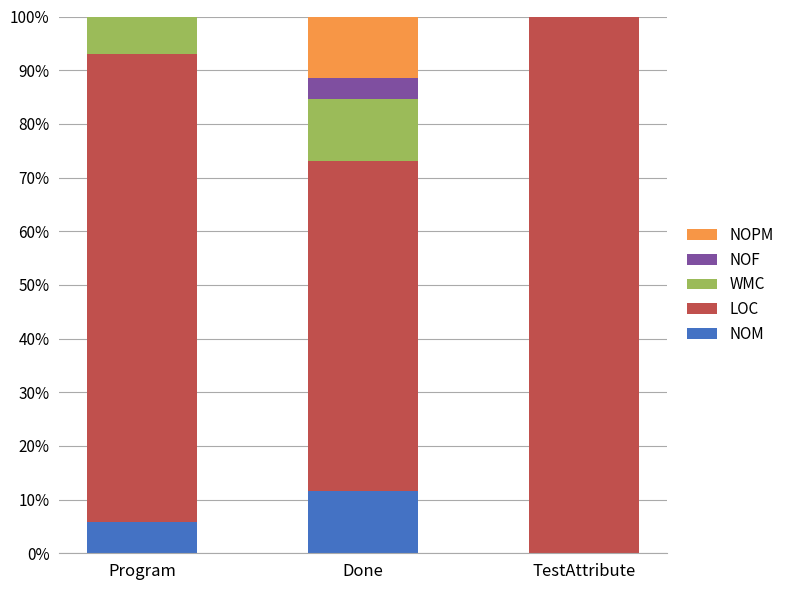

What are all the series names shown in the legend?

NOPM, NOF, WMC, LOC, NOM